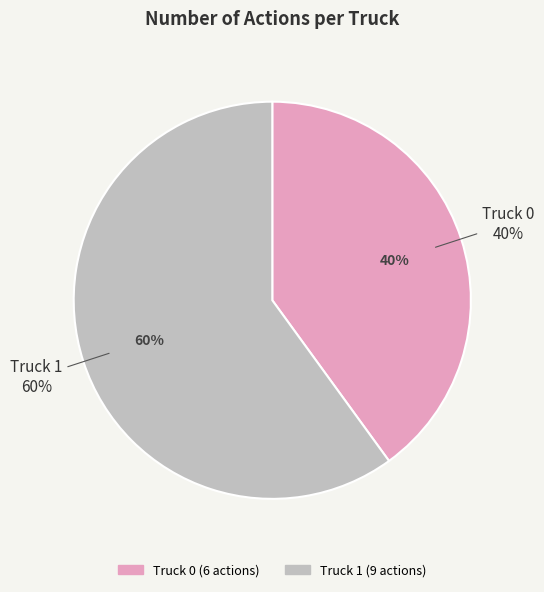

To the nearest percent, what portion does Truck 1 represent?

60%